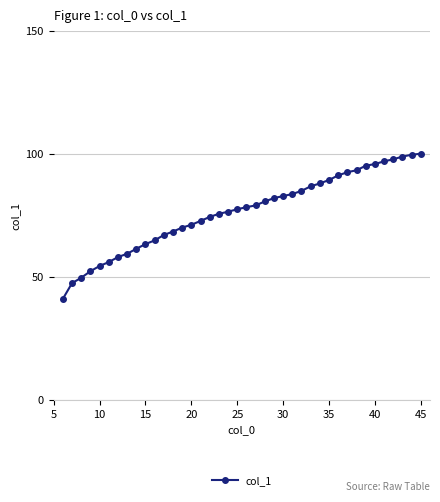

Count the number of data series in this chart.

1